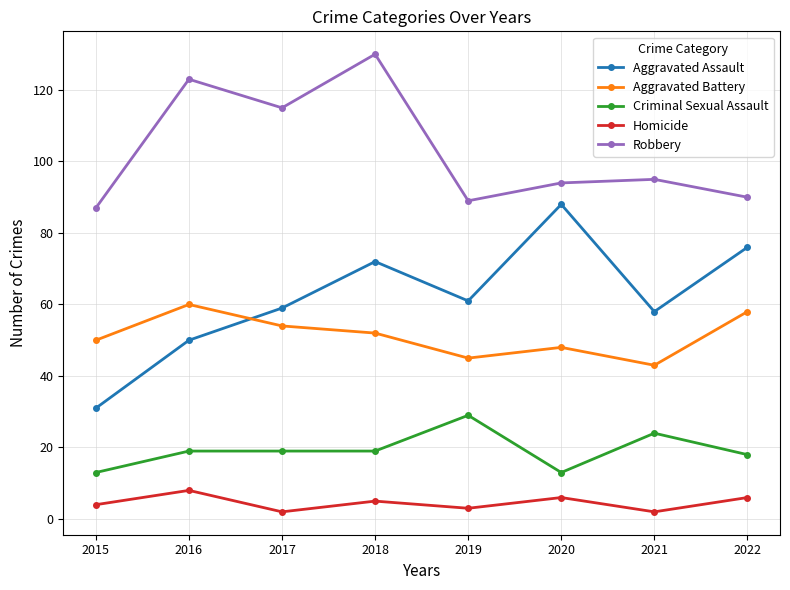

Reading right to left, transcribe all the data shown in this chart.

Aggravated Assault: 76	58	88	61	72	59	50	31
Aggravated Battery: 58	43	48	45	52	54	60	50
Criminal Sexual Assault: 18	24	13	29	19	19	19	13
Homicide: 6	2	6	3	5	2	8	4
Robbery: 90	95	94	89	130	115	123	87